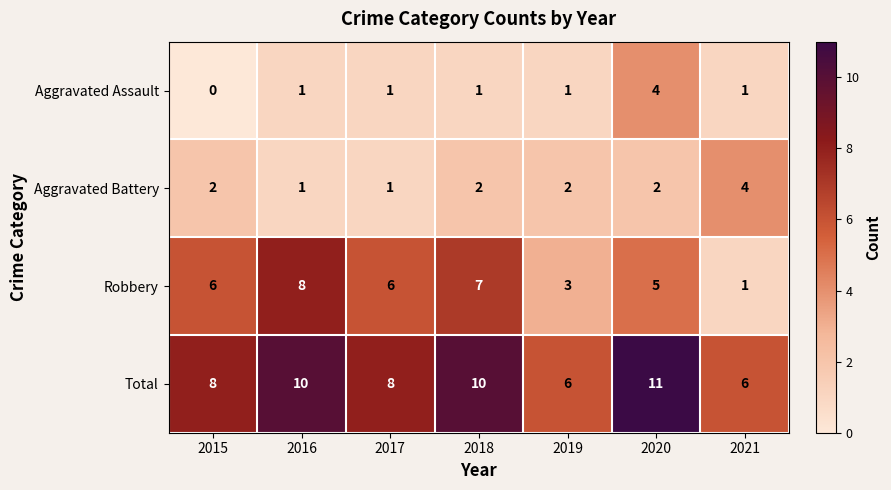

What is the difference between the second highest and second lowest values in the Total series?

4